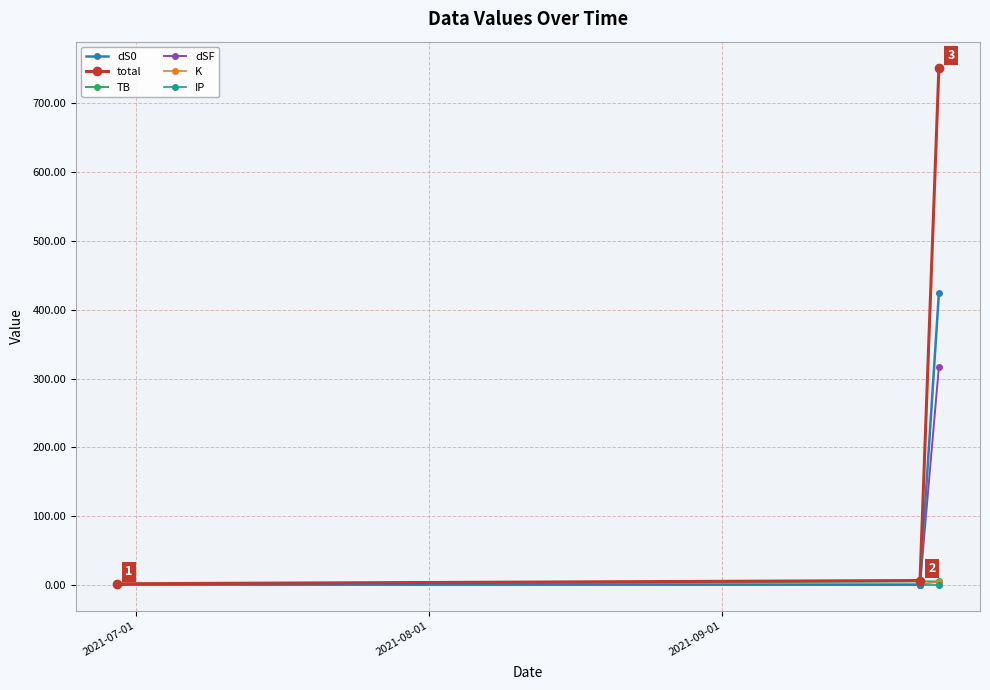

What is the highest value of the dS0 series?

424.3